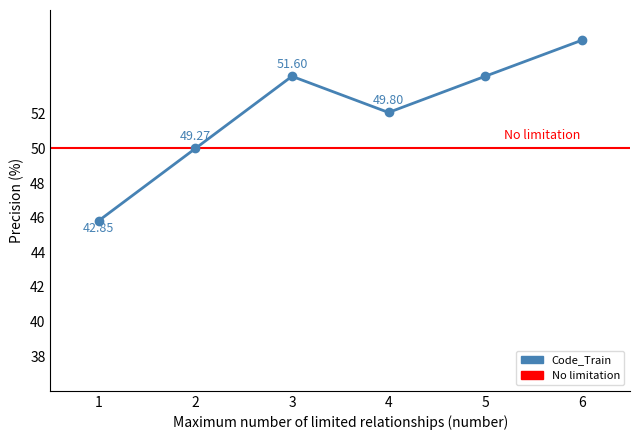

What is the value of the 1st point from the left?

45.8